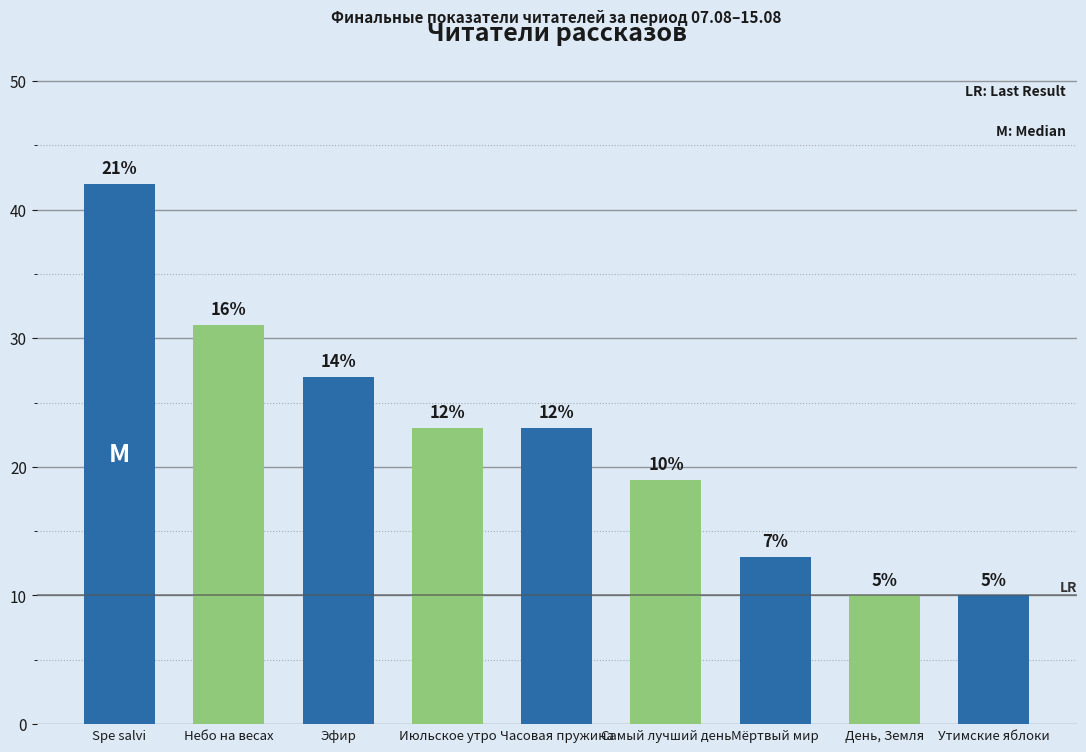

Are the bars horizontal?

No